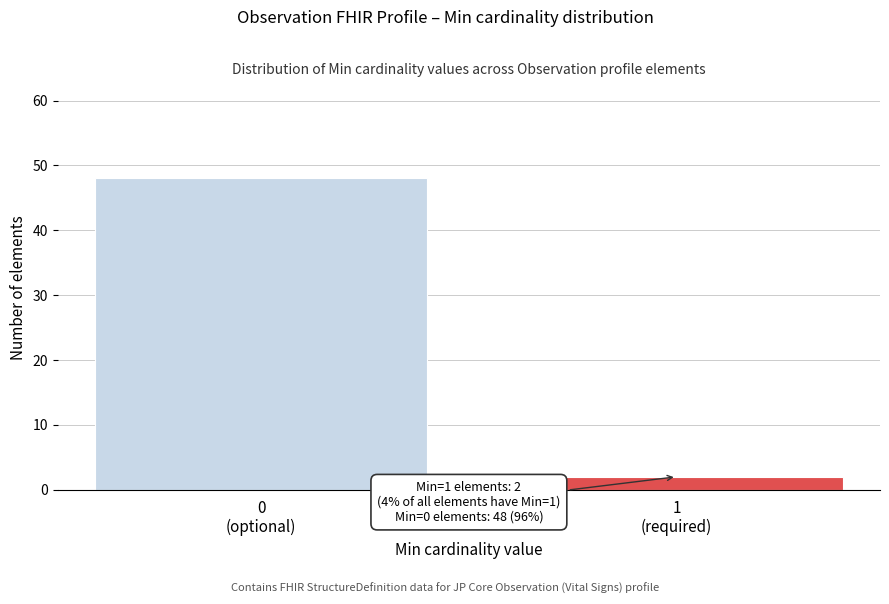

Reading left to right, extract all data points from this chart.

48	2